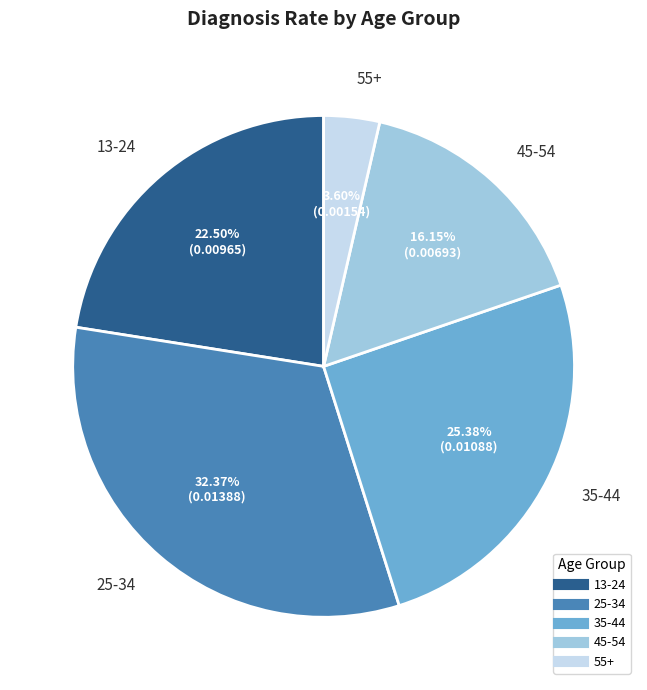

The 13-24 slice represents 17% of the pie. True or false?

False